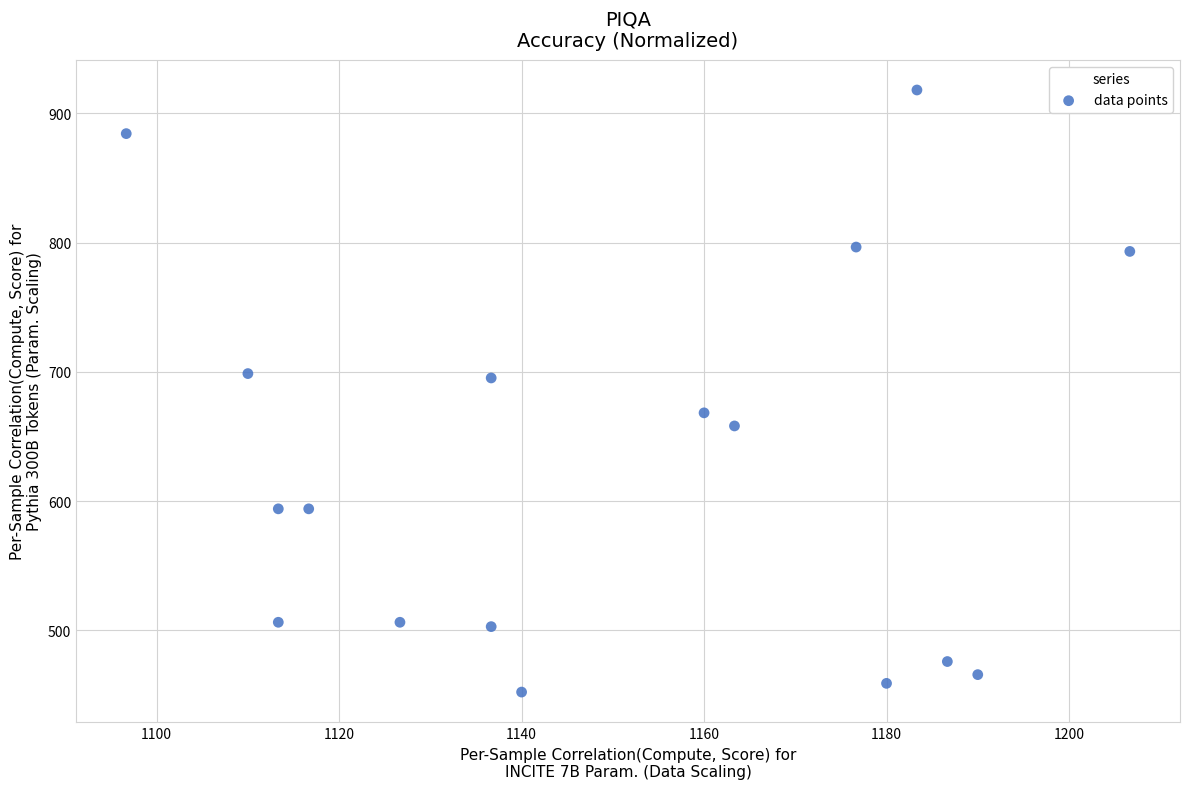

What is the range of X values (max minus min)?

110.0